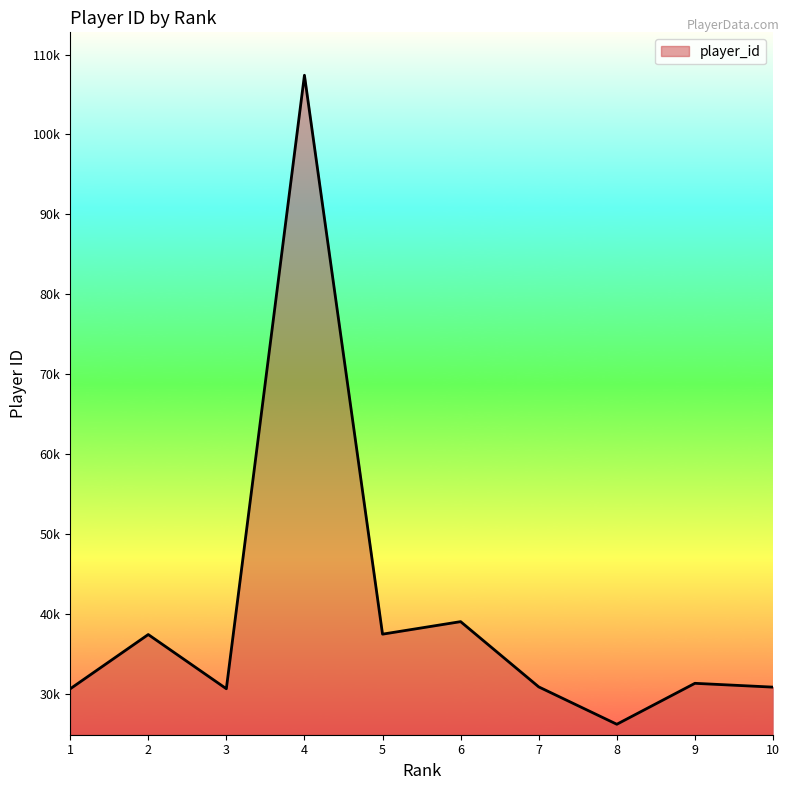

What is the approximate value at 8, to the nearest 100?

26200